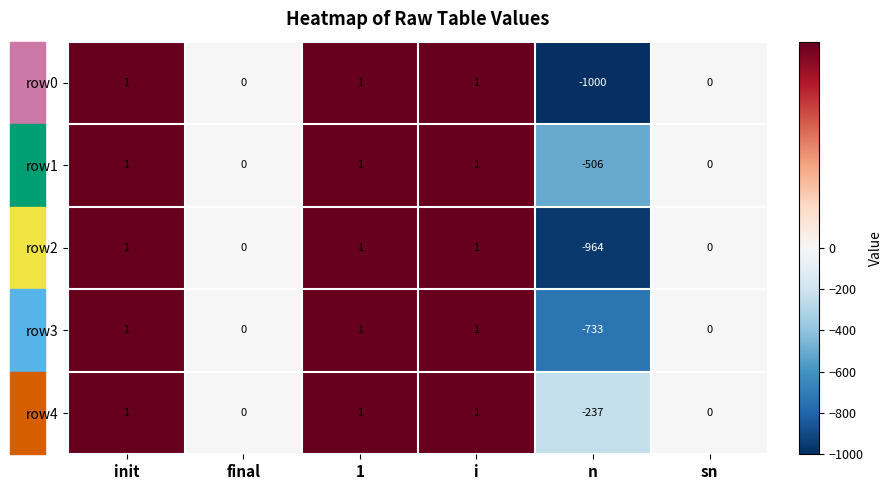

How many series are shown in this chart?

5